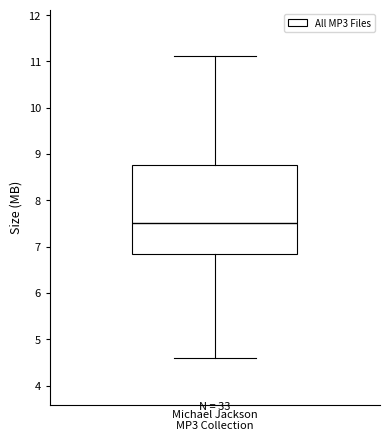

Read this box plot against the y-axis: the position of the median line, the range covered by the box, and the ends of both whiskers. The values are not printed on the chart, so give them approximately, as read against the axis.

median 7.5, box 6.8 to 8.8, whiskers 4.6 to 11.1